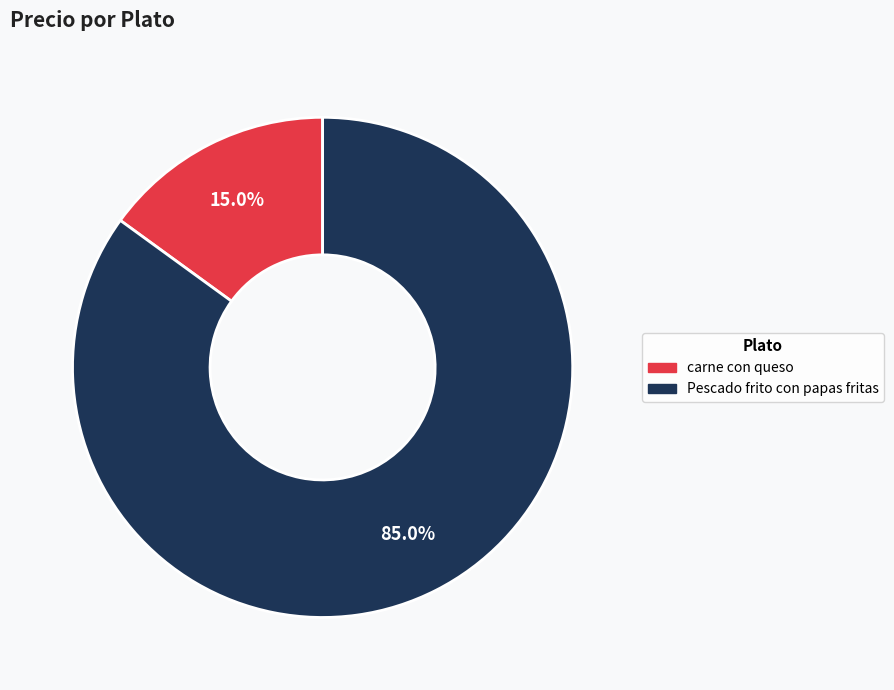

How many segments does this pie chart have?

2